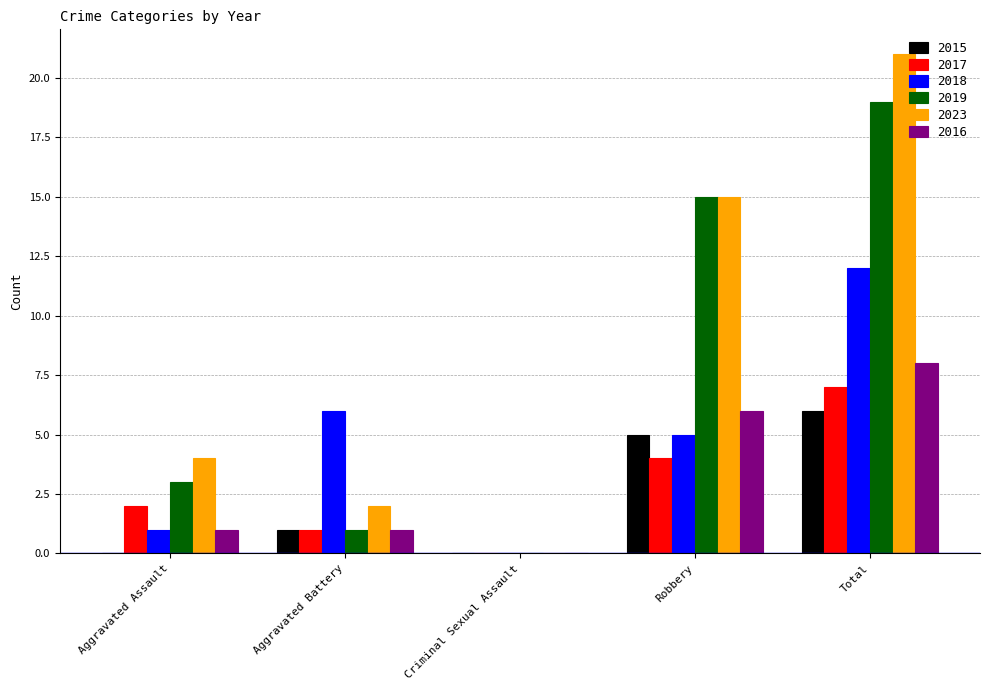

What value does the 2023 series have at Total?

21